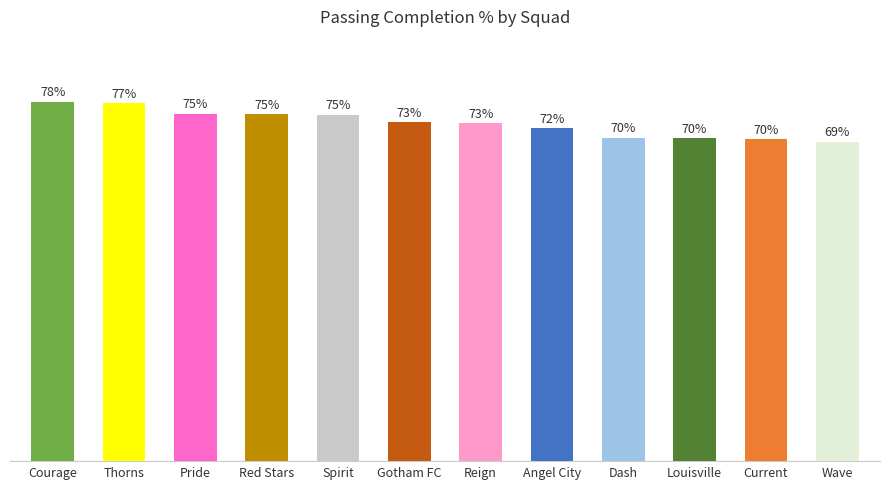

Which label corresponds to the smallest value in the chart?

Wave